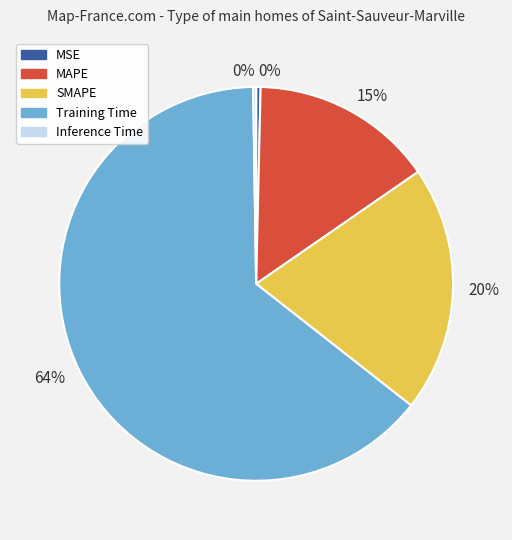

Which slice is the largest?

Training Time